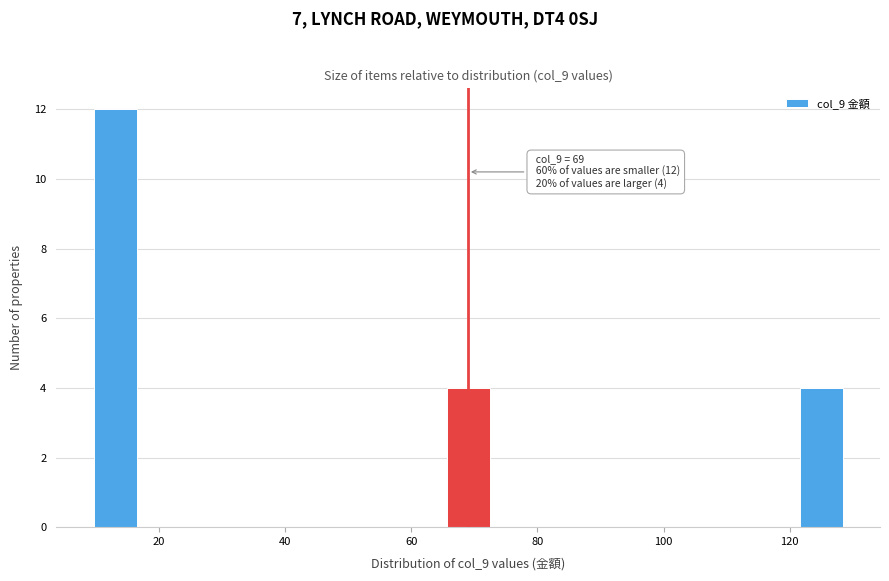

Over which range of the x-axis is the bar tallest?

9 to 17